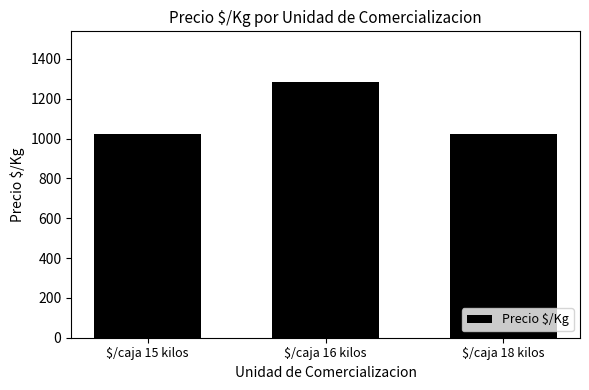

What is the value of the 2nd bar from the left?

1282